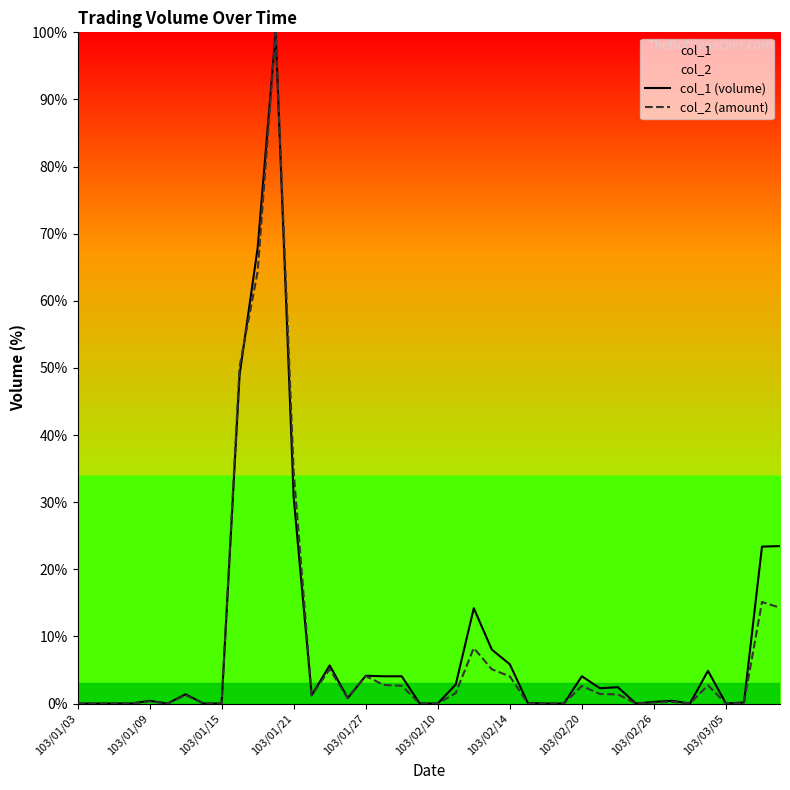

How many data points does each series have?

40